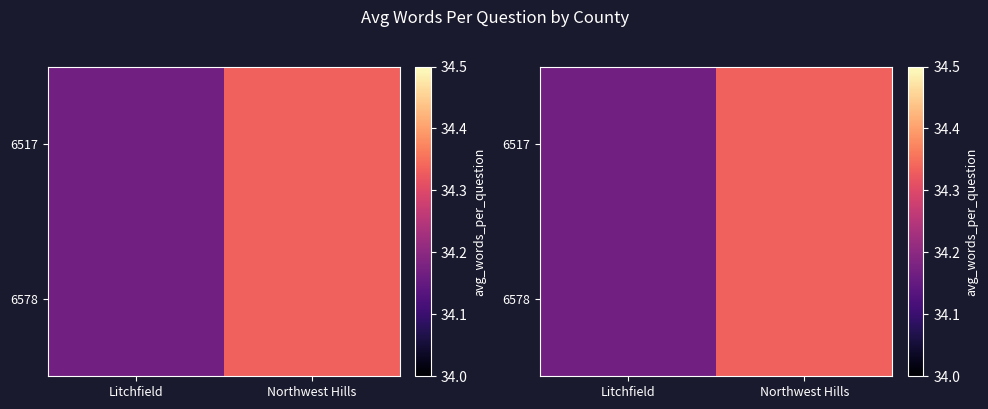

What is the maximum value shown in the chart?

34.3